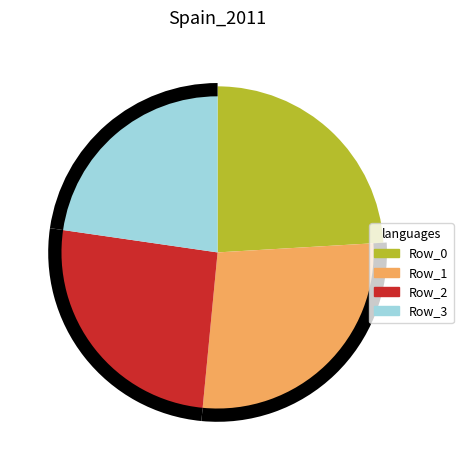

Is there any slice that represents more than half of the pie?

No